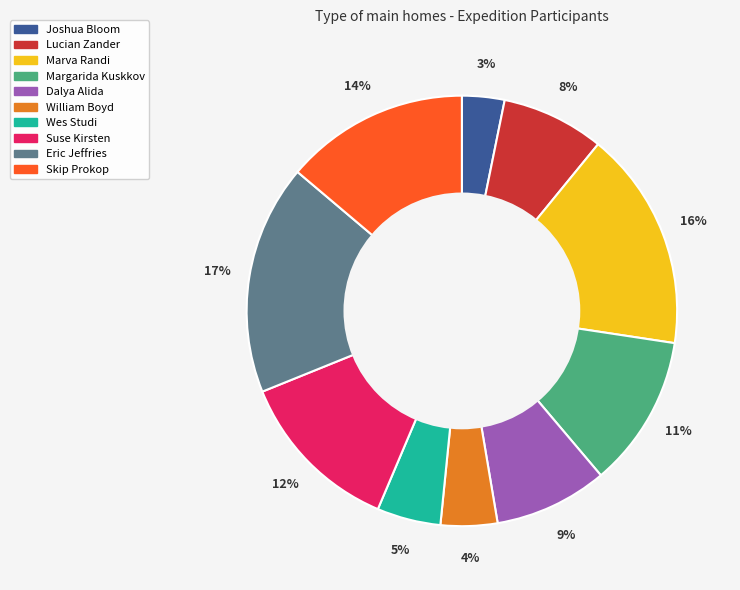

Between Eric Jeffries and Margarida Kuskkov, which is larger?

Eric Jeffries